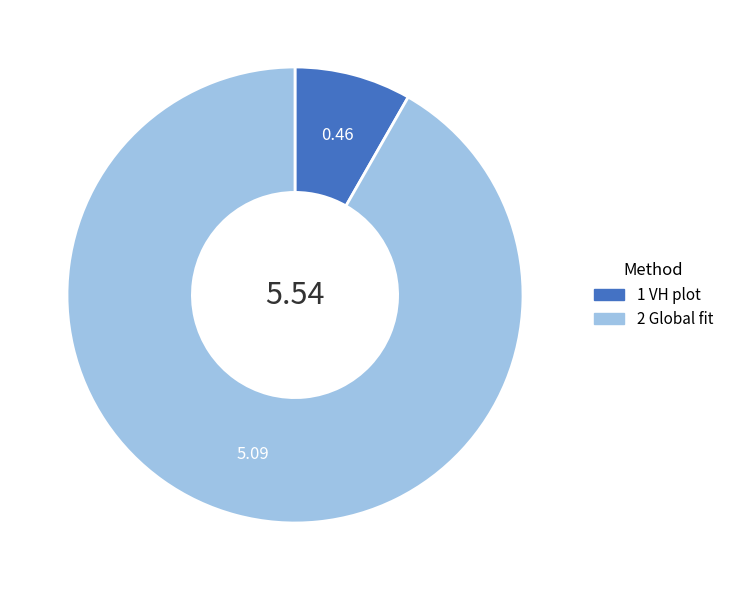

Which has a higher value, 1 VH plot or 2 Global fit?

2 Global fit